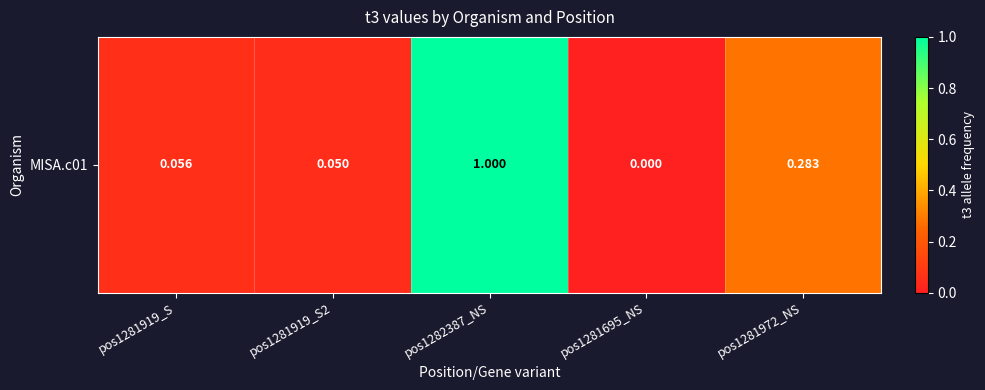

What is the average value?

0.3